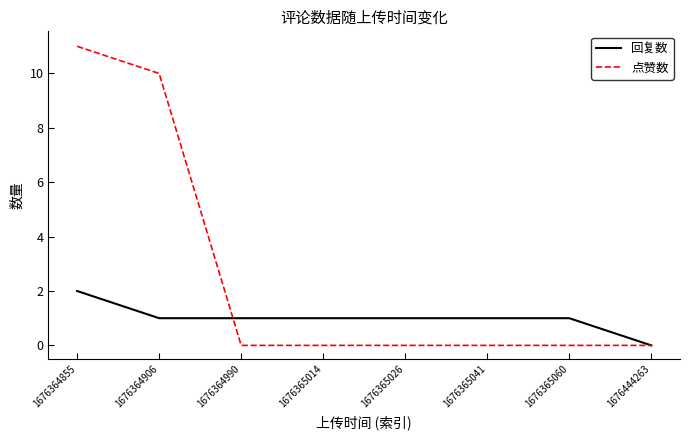

Does the chart have visible grid lines?

No